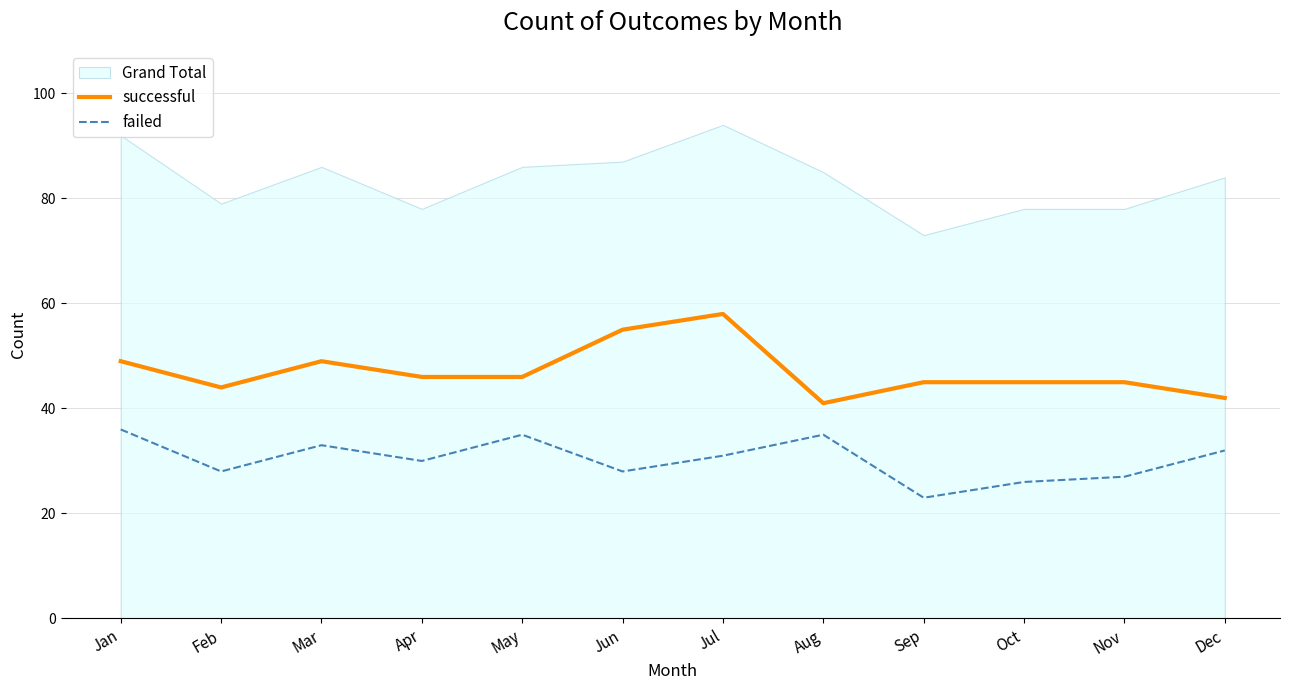

The successful series shows 21 at Oct. True or false?

False